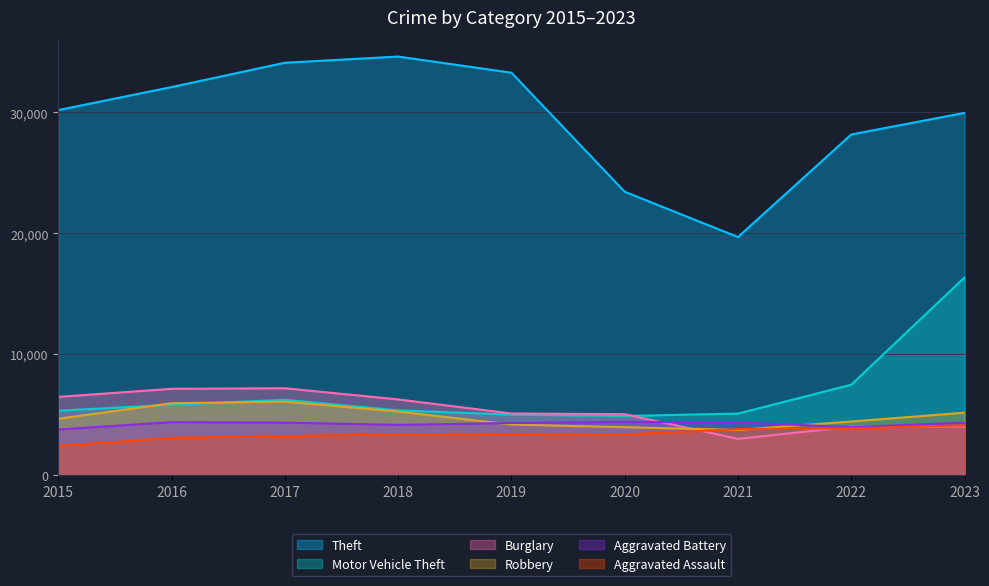

Where is the first local minimum for Theft?

2021